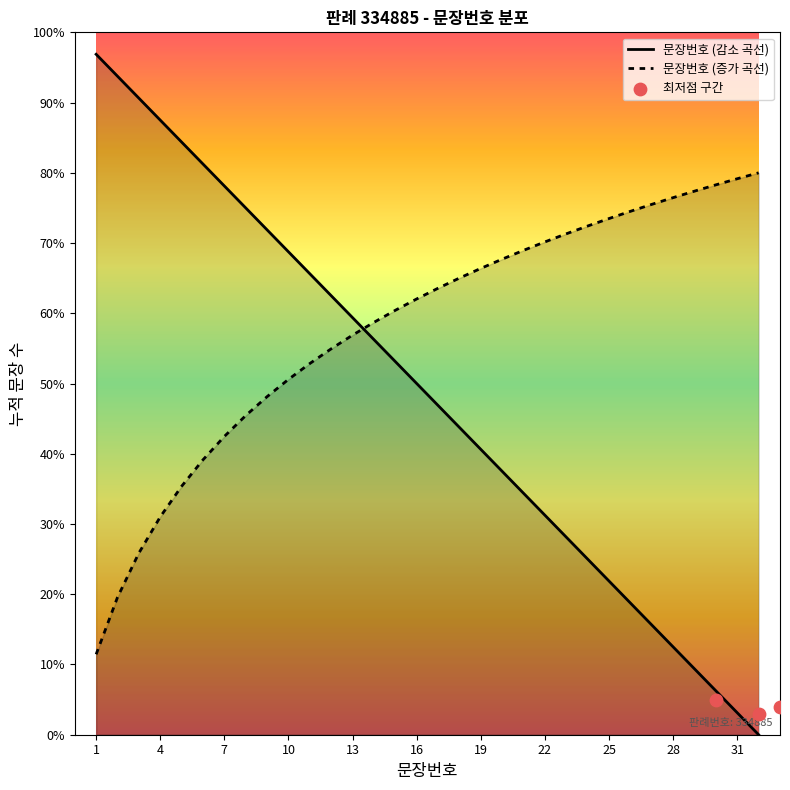

What is the ratio of the value at 24 to the value at 16?

0.5